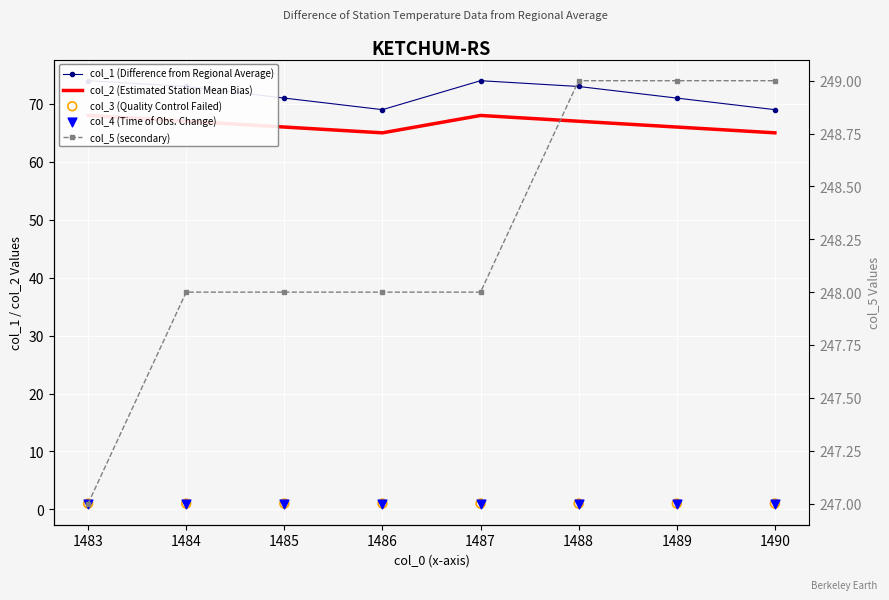

Is the value of col_1 (Difference from Regional Average) at 1483 greater than the value of col_4 (Time of Obs. Change) at 1487?

Yes